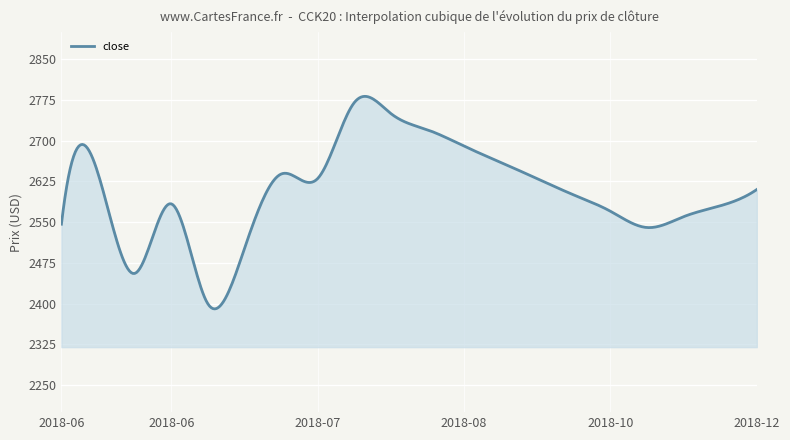

What is the minimum value shown in the chart?

2390.2